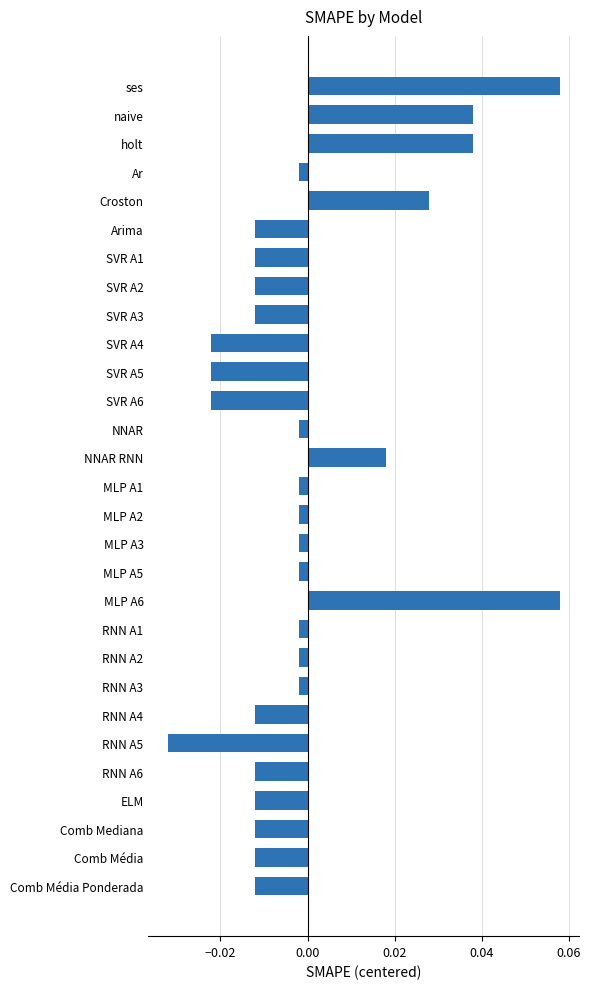

Which label corresponds to the smallest value in the chart?

RNN A5